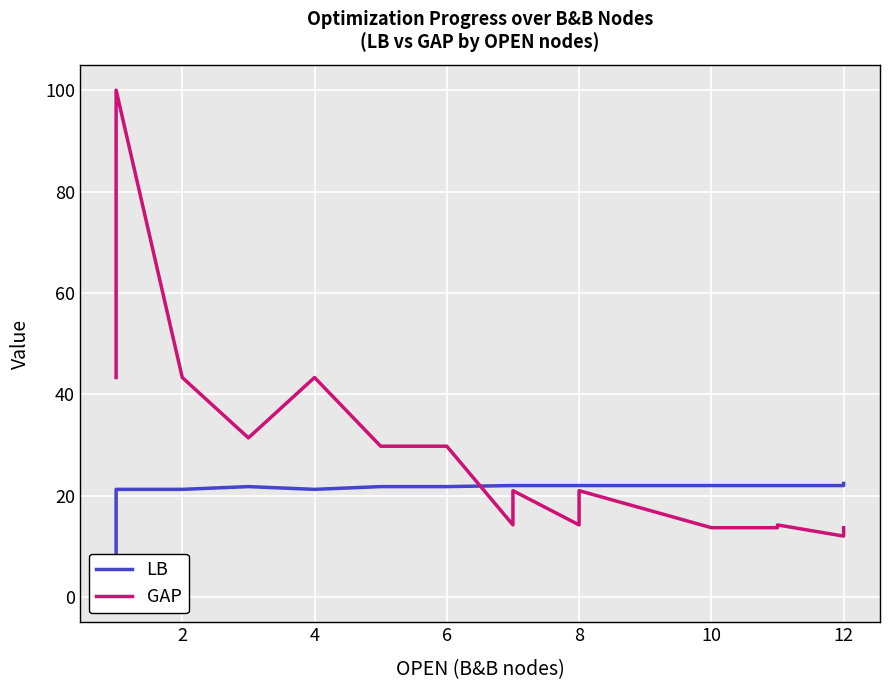

What is the greatest value displayed?

100.0